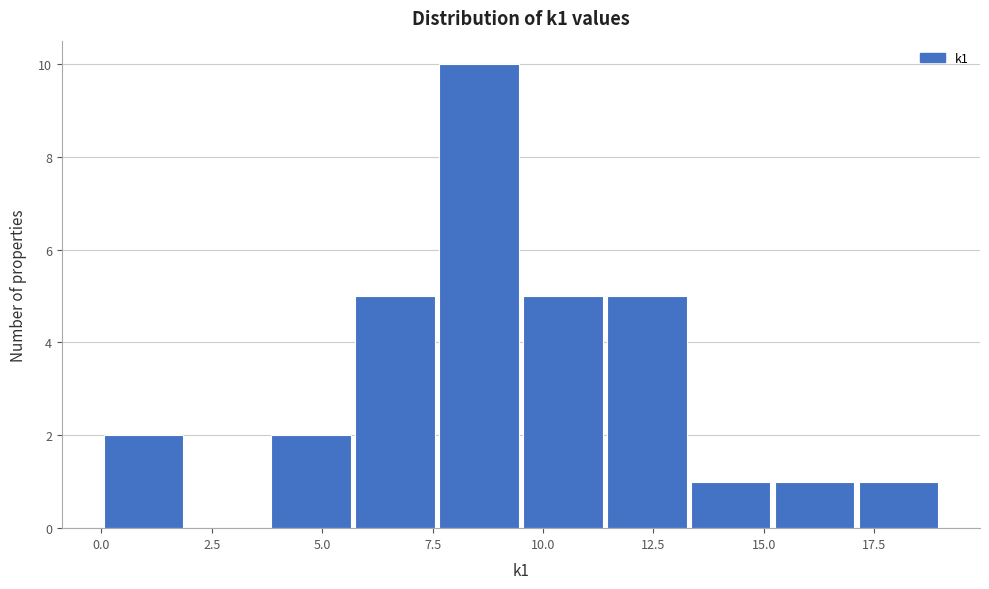

Read against the x-axis, roughly where is the centre of the tallest bar?

8.5